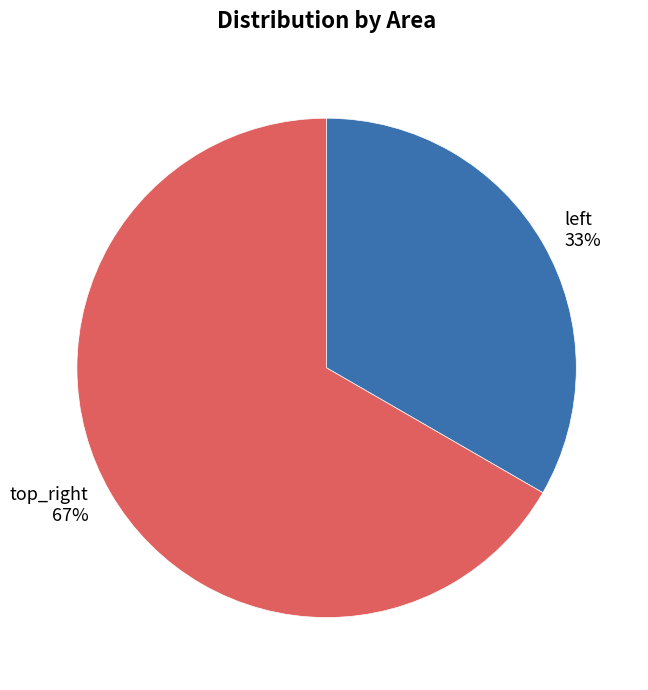

Which category has the biggest portion of the pie?

top_right